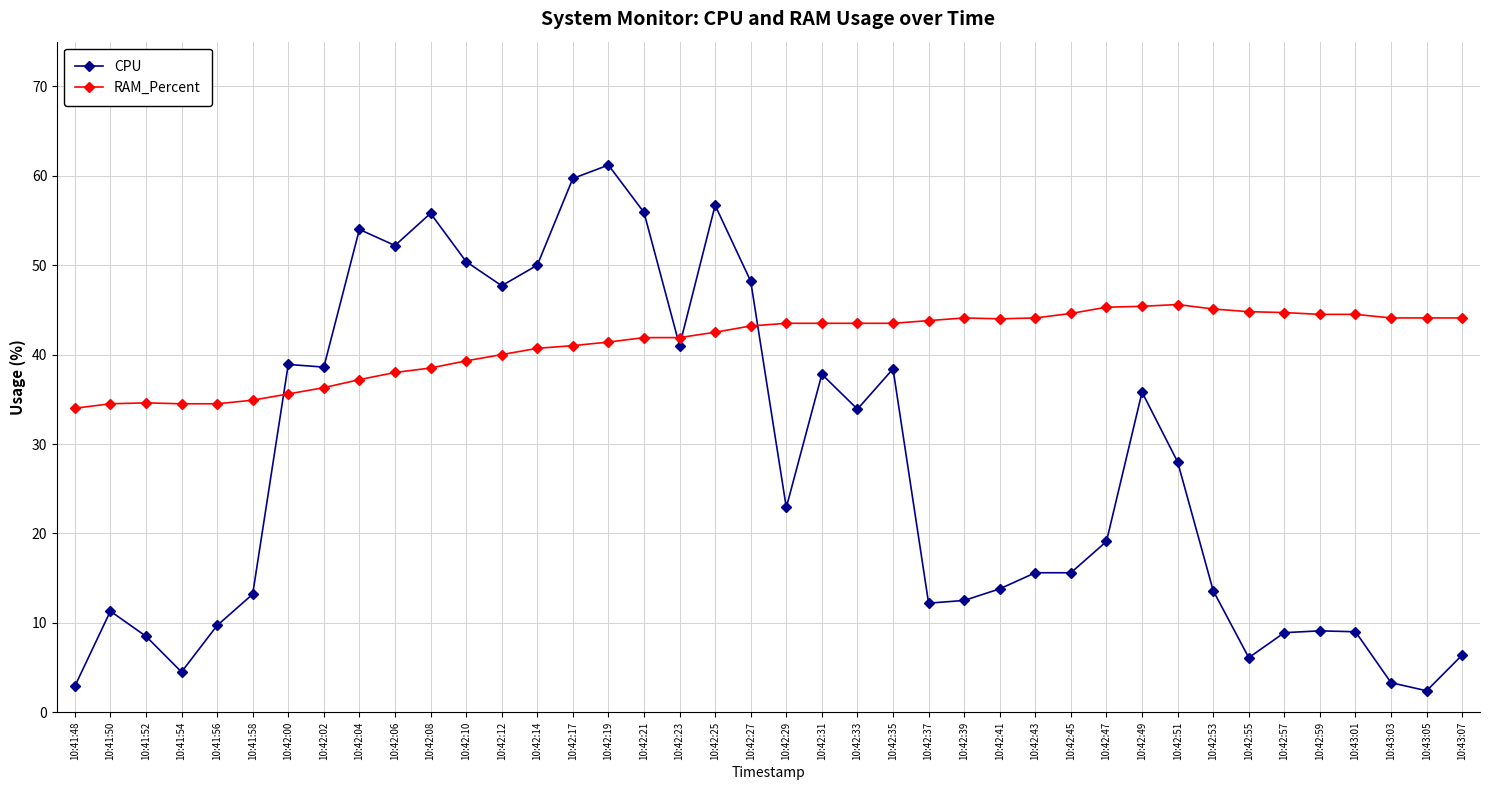

The CPU series shows 6.1 at 10:42:55. True or false?

True